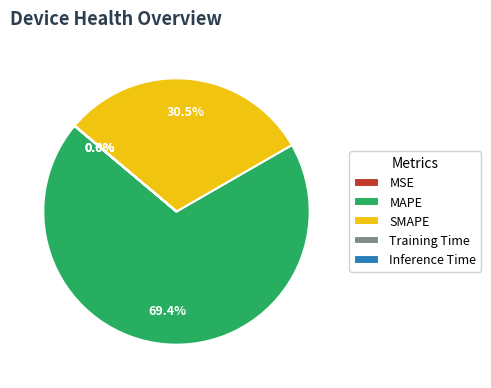

Does any single category account for the majority?

Yes